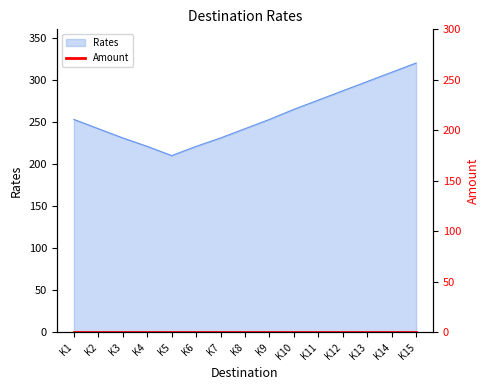

Does the chart display data point markers on the line(s)?

No